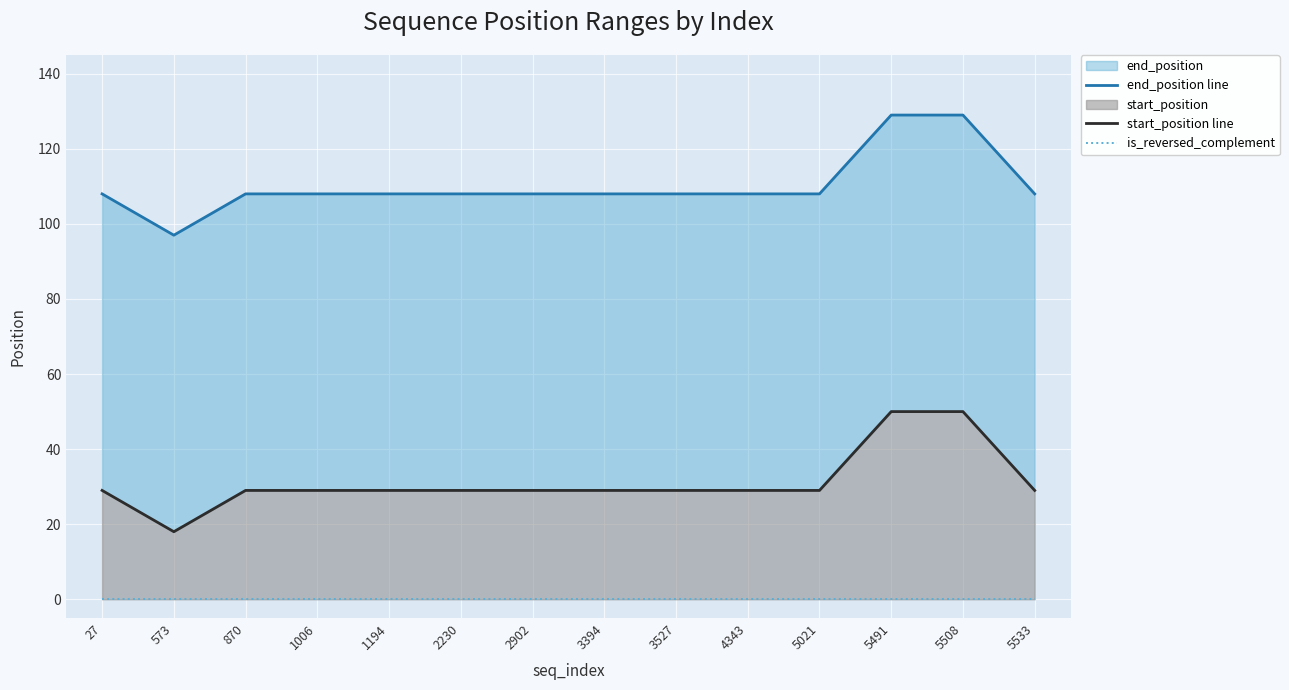

What is the value of the start_position line point at the 1st from the left?

29